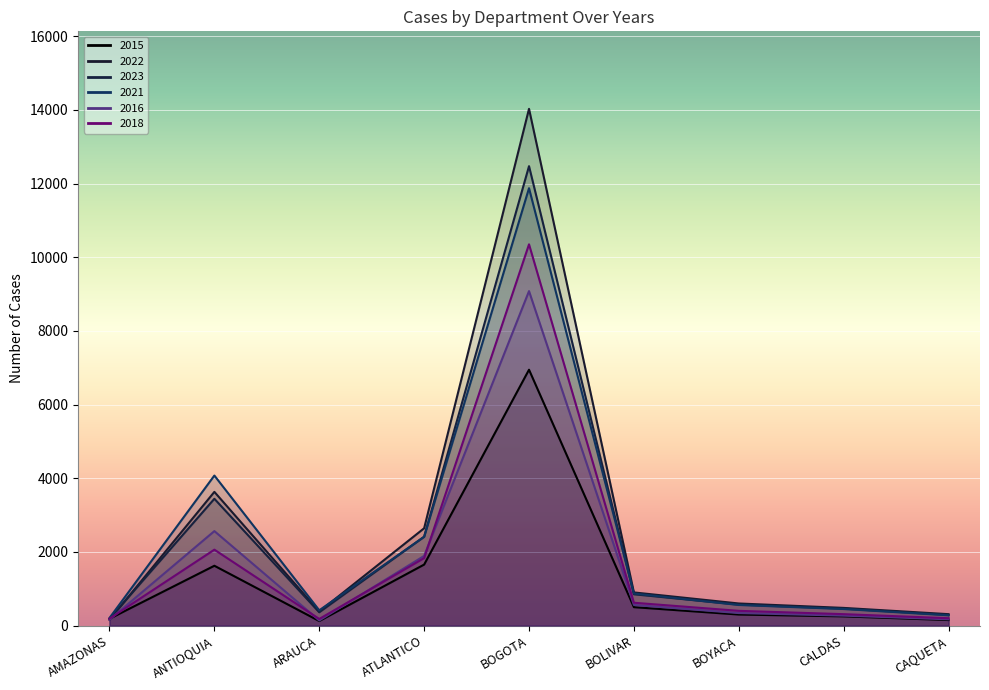

How many intersections are there between 2016 and 2022?

1